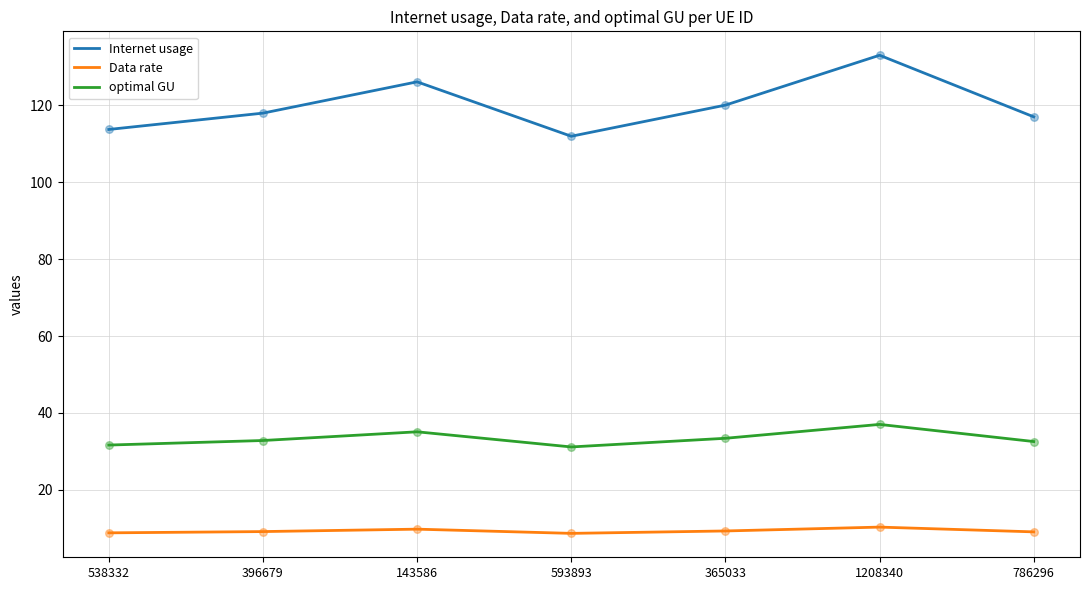

Which series has the largest range (max minus min)?

Internet usage